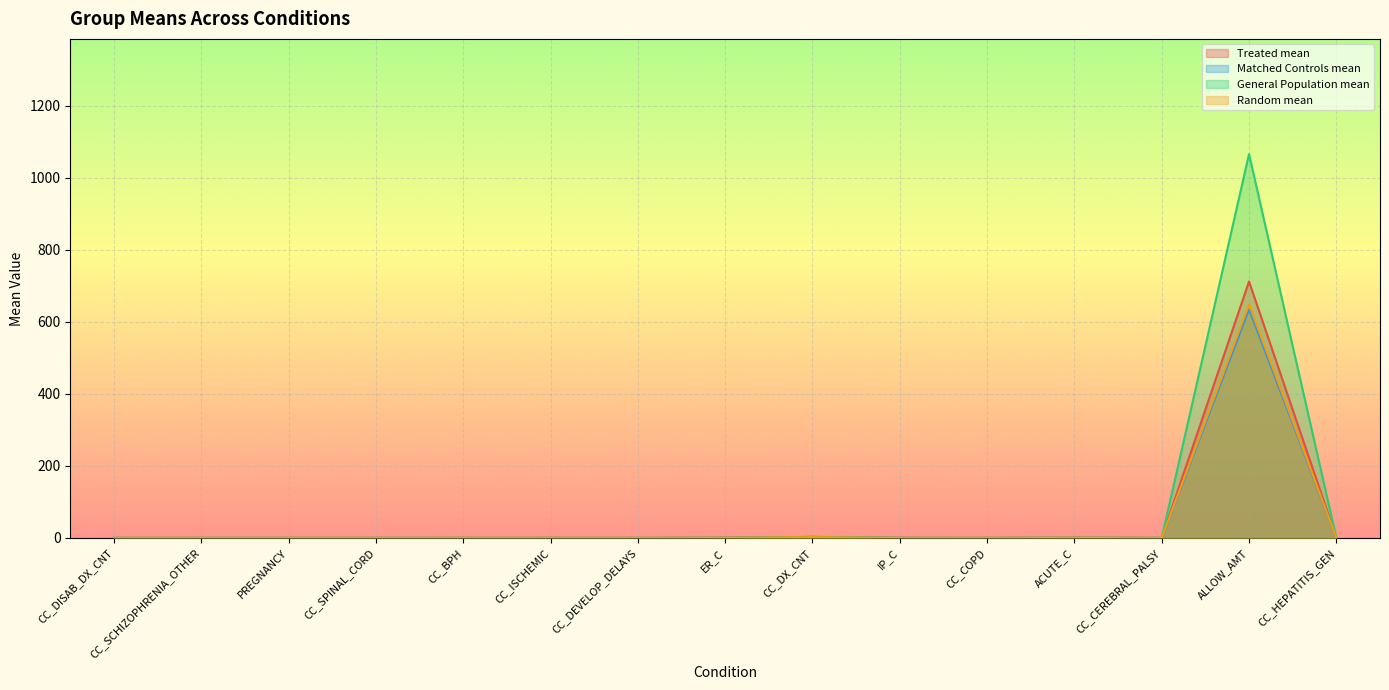

In Random mean, how many points are lower than both neighbors (excluding endpoints)?

4